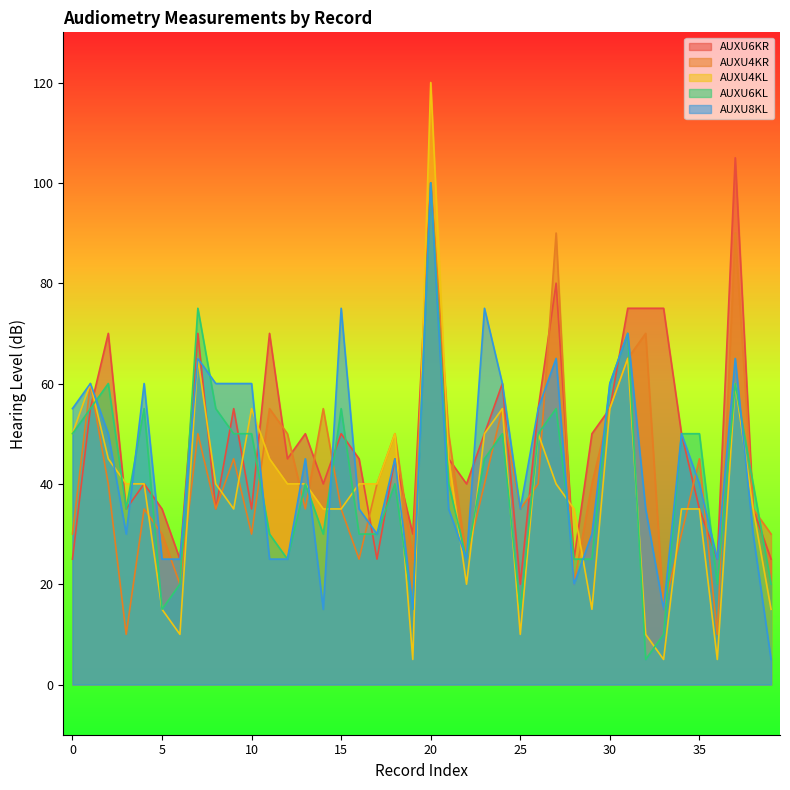

Reading left to right, extract all data points from this chart.

AUXU6KR: 0=25	1=55	2=70	3=35	4=40	5=35	6=25	7=70	8=35	9=55	10=35	11=70	12=45	13=50	14=40	15=50	16=45	17=25	18=45	19=30	20=100	21=45	22=40	23=50	24=60	25=20	26=55	27=80	28=25	29=50	30=55	31=75	32=75	33=75	34=50	35=35	36=25	37=105	38=35	39=25
AUXU4KR: 0=30	1=60	2=40	3=10	4=35	5=30	6=20	7=50	8=35	9=45	10=30	11=55	12=50	13=35	14=55	15=35	16=25	17=40	18=50	19=25	20=100	21=50	22=25	23=40	24=55	25=35	26=40	27=90	28=20	29=40	30=55	31=65	32=70	33=15	34=30	35=45	36=10	37=90	38=35	39=30
AUXU4KL: 0=50	1=60	2=45	3=40	4=40	5=15	6=10	7=65	8=40	9=35	10=55	11=45	12=40	13=40	14=35	15=35	16=40	17=40	18=50	19=5	20=120	21=45	22=20	23=50	24=55	25=10	26=50	27=40	28=35	29=15	30=55	31=65	32=10	33=5	34=35	35=35	36=5	37=60	38=35	39=15
AUXU6KL: 0=50	1=55	2=60	3=35	4=55	5=15	6=20	7=75	8=55	9=50	10=50	11=30	12=25	13=40	14=30	15=55	16=30	17=30	18=40	19=15	20=100	21=40	22=25	23=45	24=50	25=15	26=50	27=55	28=25	29=25	30=60	31=70	32=5	33=10	34=50	35=50	36=20	37=60	38=40	39=20
AUXU8KL: 0=55	1=60	2=50	3=30	4=60	5=25	6=25	7=65	8=60	9=60	10=60	11=25	12=25	13=45	14=15	15=75	16=35	17=30	18=45	19=15	20=100	21=35	22=25	23=75	24=60	25=35	26=55	27=65	28=20	29=30	30=60	31=70	32=35	33=15	34=50	35=40	36=25	37=65	38=30	39=5